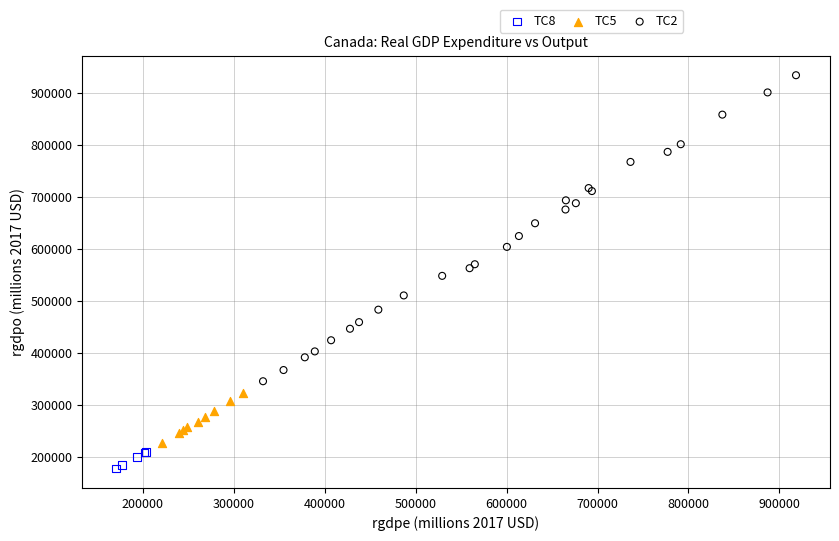

Which series reaches the minimum Y coordinate?

TC8